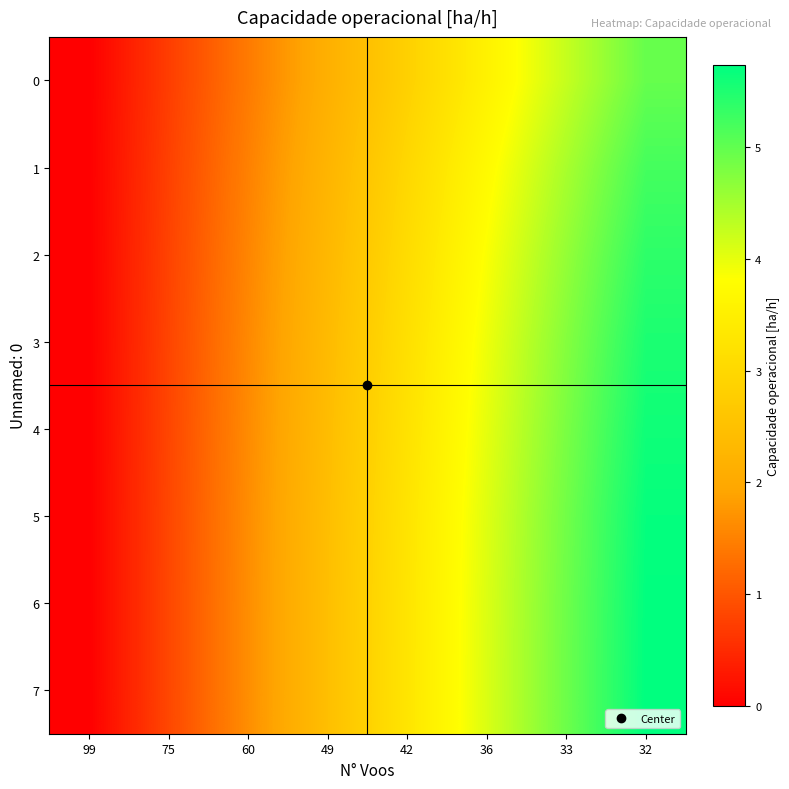

Rank the series by their maximum value, from highest to lowest.

7, 6, 5, 4, 3, 2, 1, 0